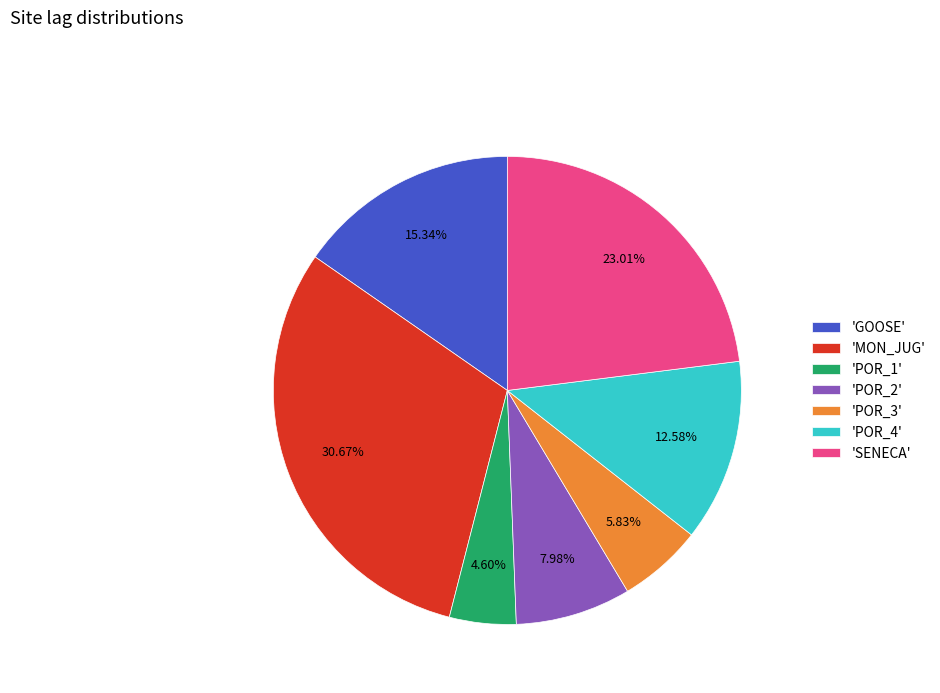

How many segments does this pie chart have?

7